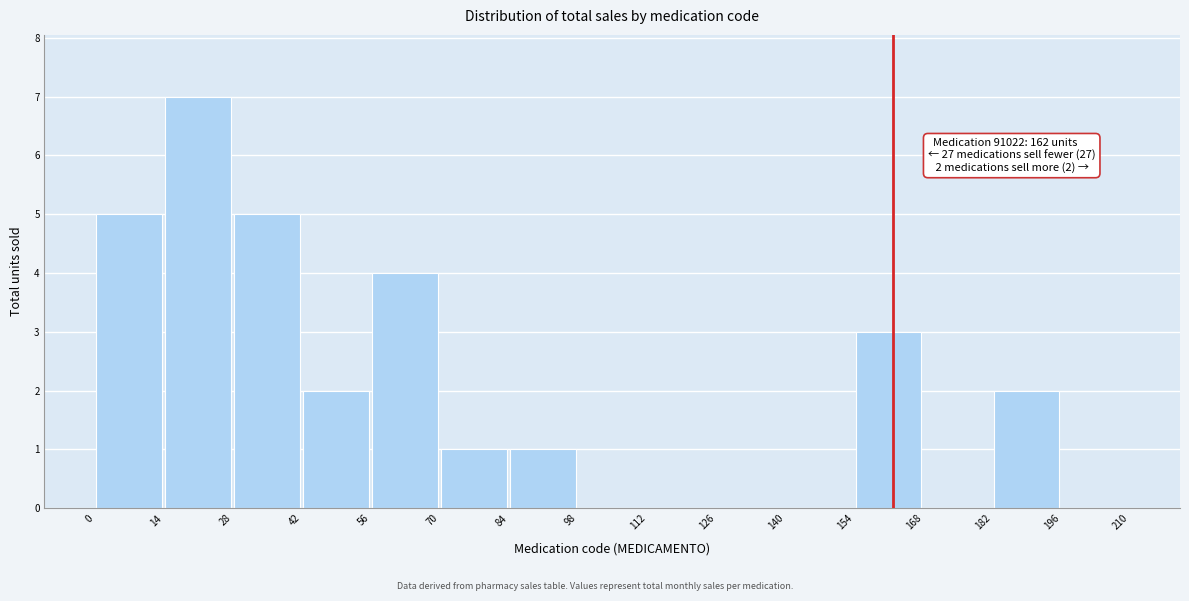

Which range on the x-axis has the tallest bar?

14 to 28